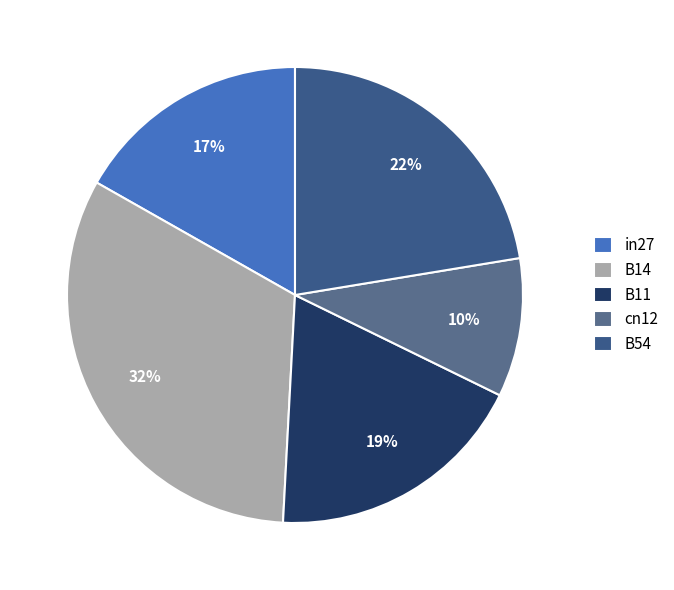

What is the total percentage of in27 and B11?

35.4%